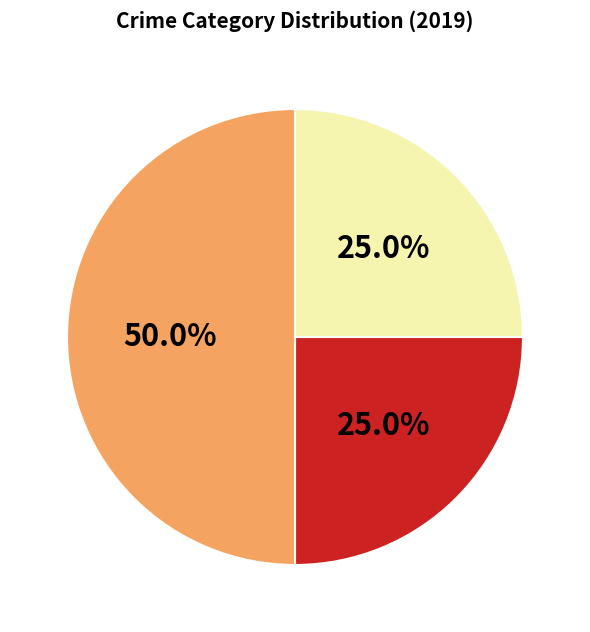

Rank the categories by value from lowest to highest.

Aggravated Assault, Aggravated Battery, Robbery